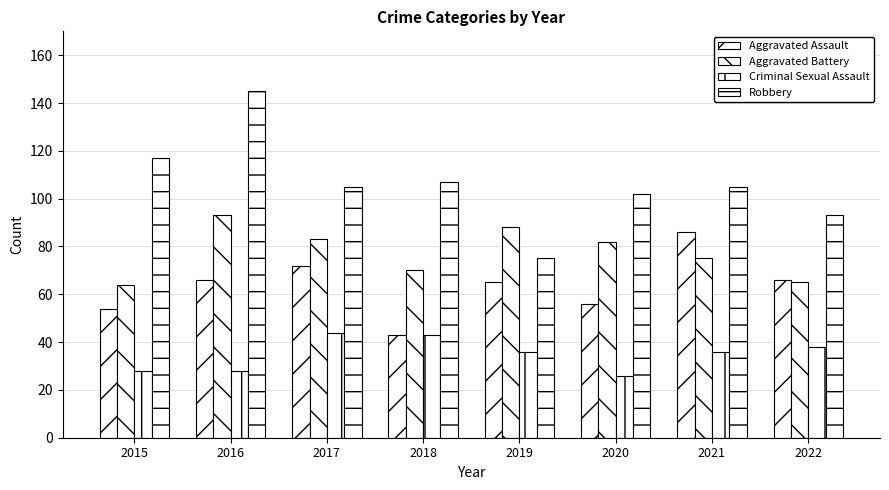

How many distinct data groups are displayed?

4